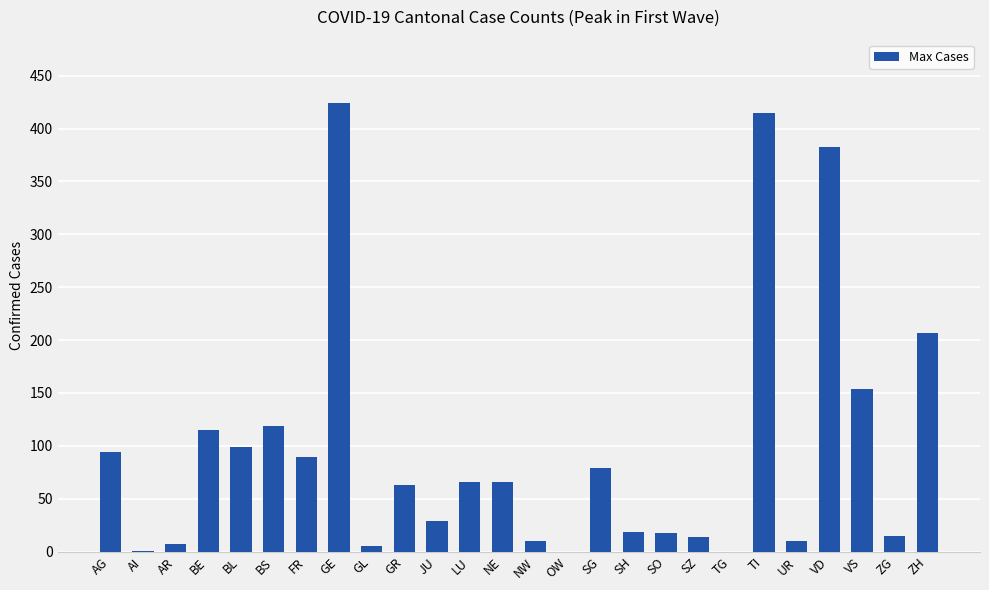

Which has a higher value, ZG or VD?

VD